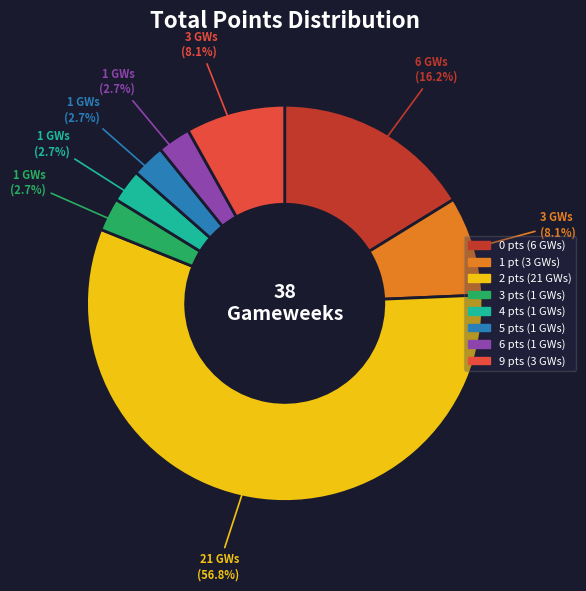

How many segments does this pie chart have?

8